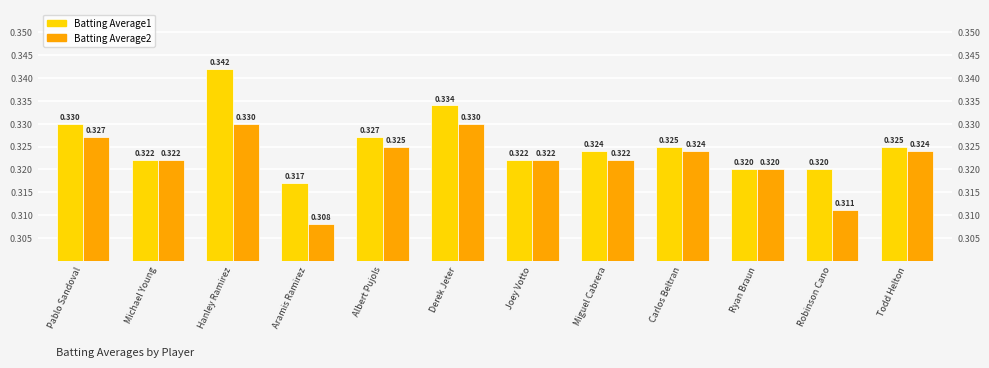

How many Batting Average2 values are between 0 and 1?

12